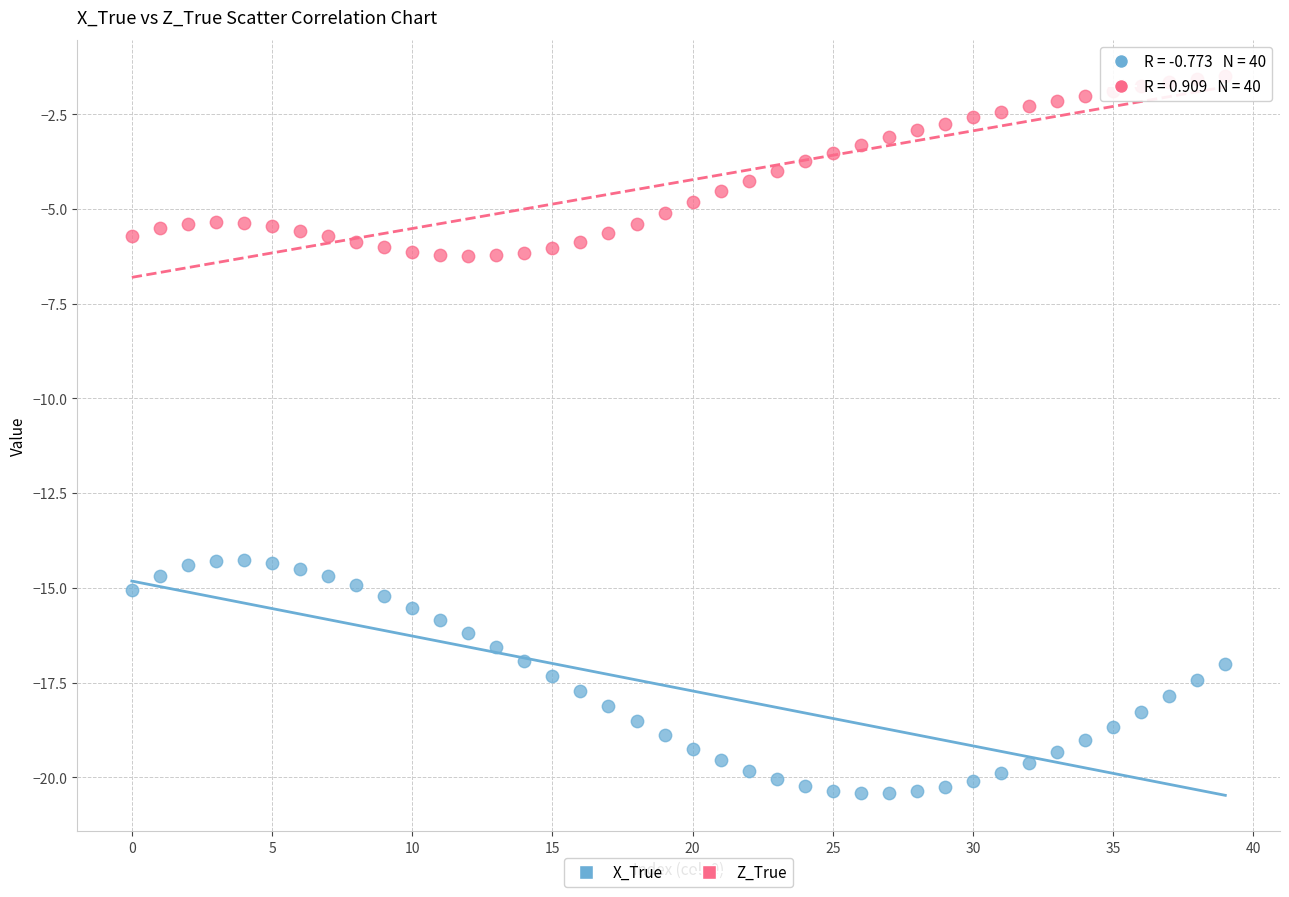

Which series contains the highest Y value?

Z_True